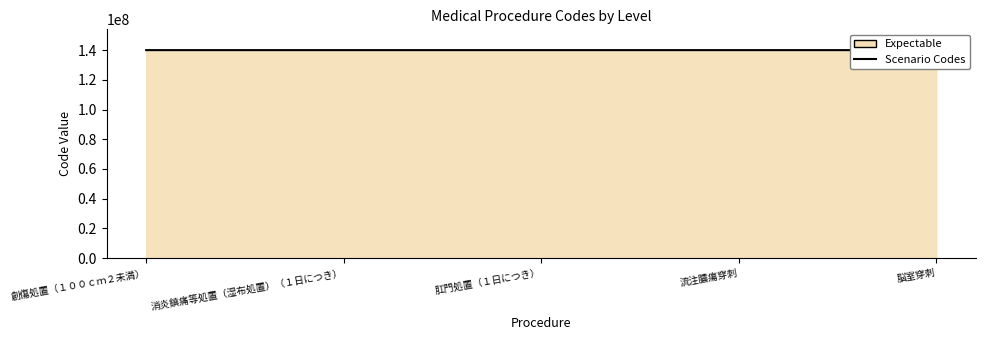

The value at 肛門処置（１日につき） is 140002450. True or false?

True